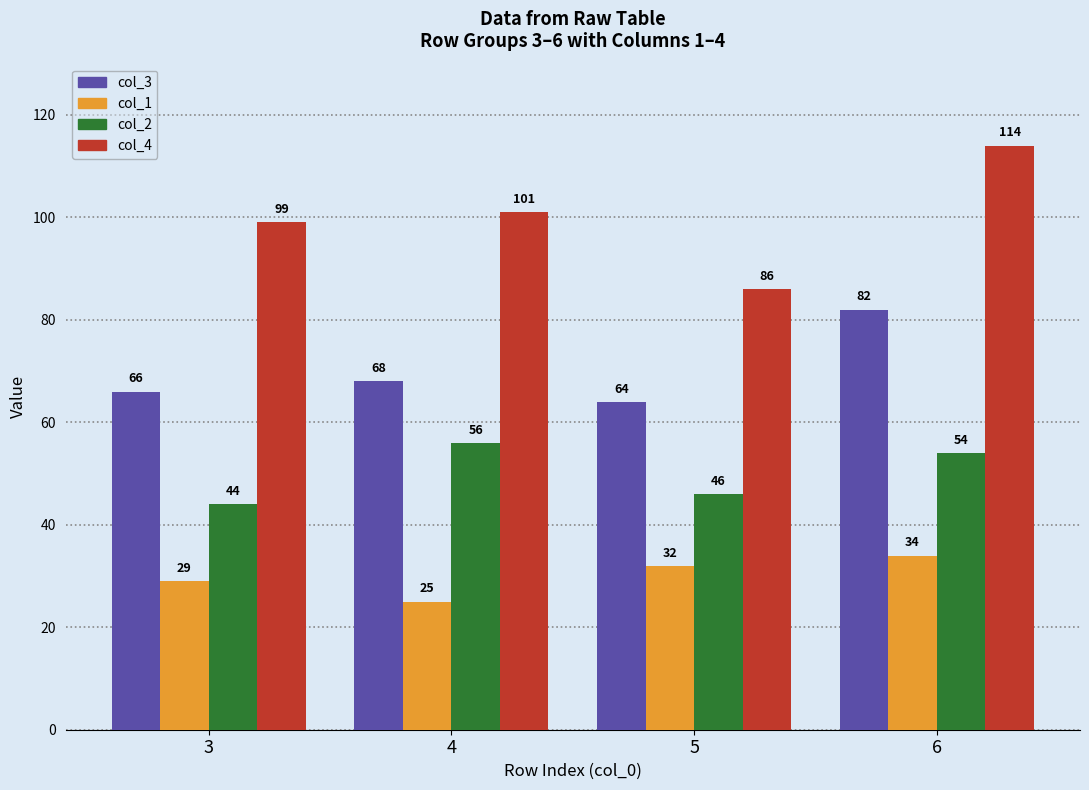

The value of col_4 at 6 is 114. True or false?

True